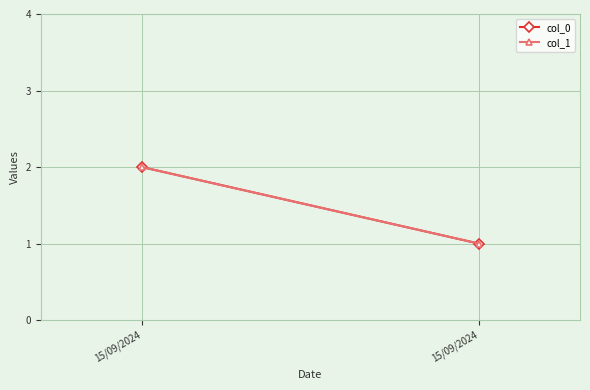

What is the greatest value displayed?

2